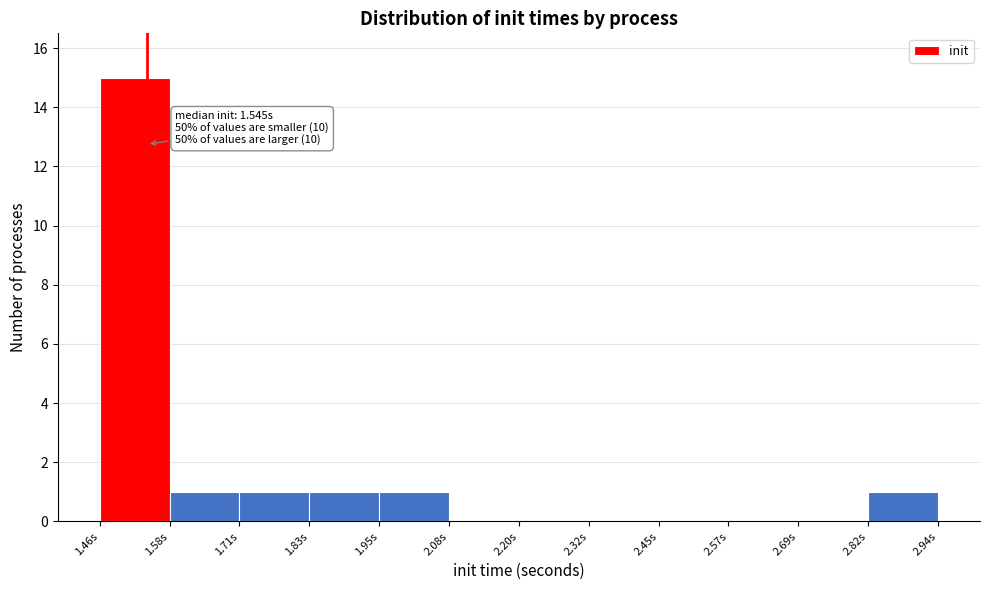

Over which range of the x-axis is the bar tallest?

1.46 to 1.58